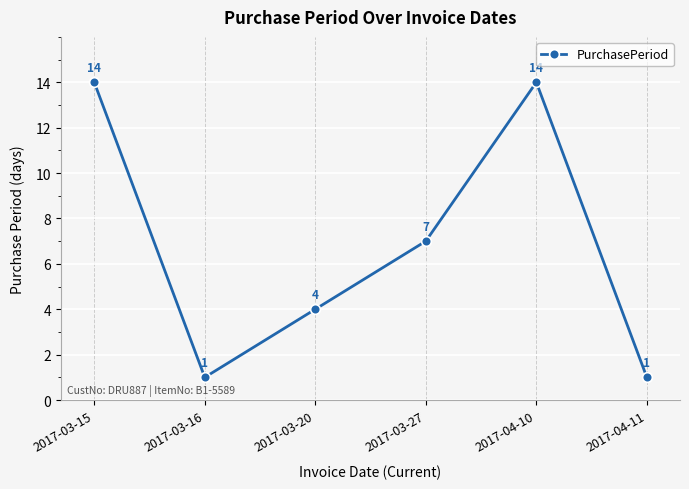

True or false: the data has more than 1 interior local peaks.

False